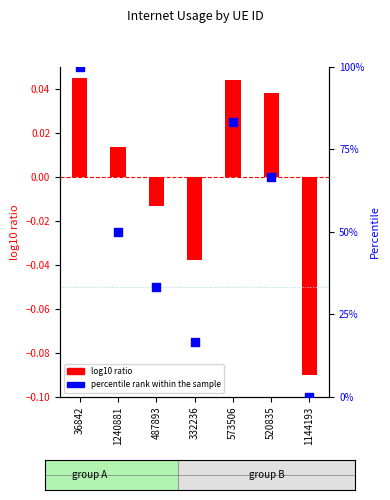

Approximately how many times larger is the value at 520835 compared to 487893?

2.0